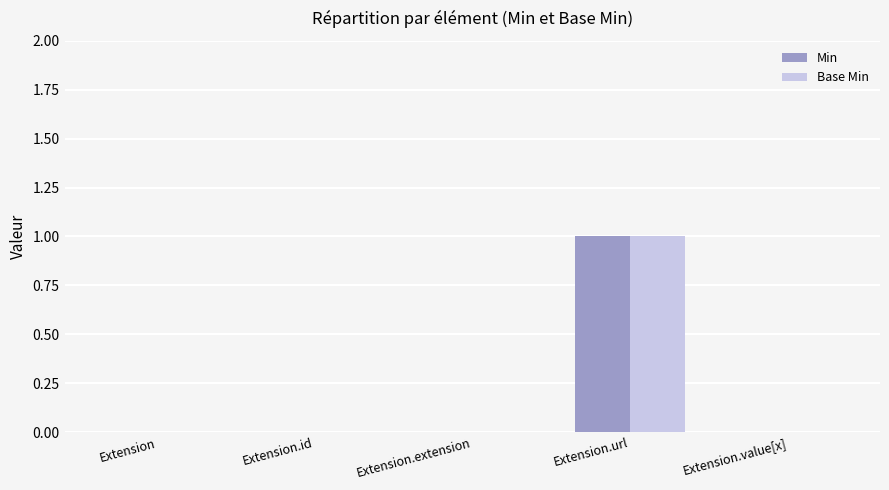

Reading left to right, what are all the values shown in this chart?

Min: 0	0	0	1	0
Base Min: 0	0	0	1	0